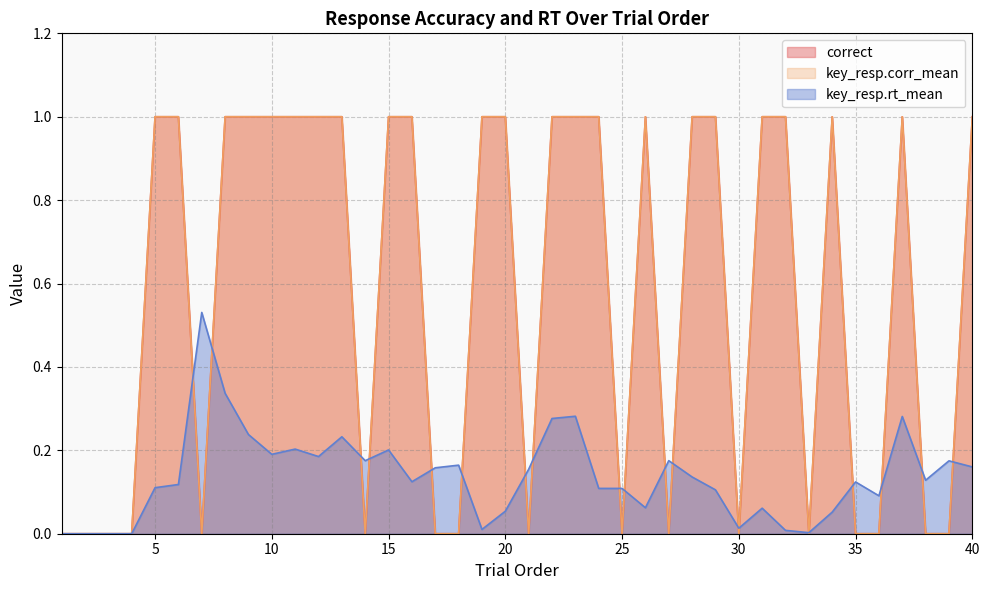

How many values in the key_resp.corr_mean series are below 1?

17